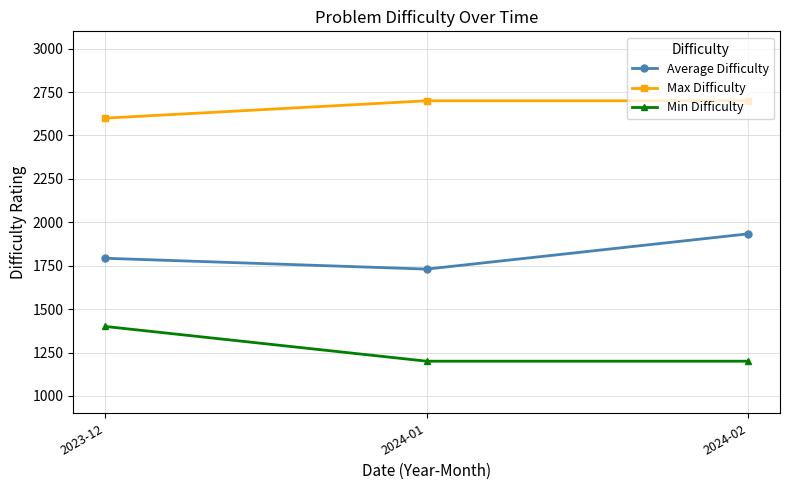

How many distinct data groups are displayed?

3